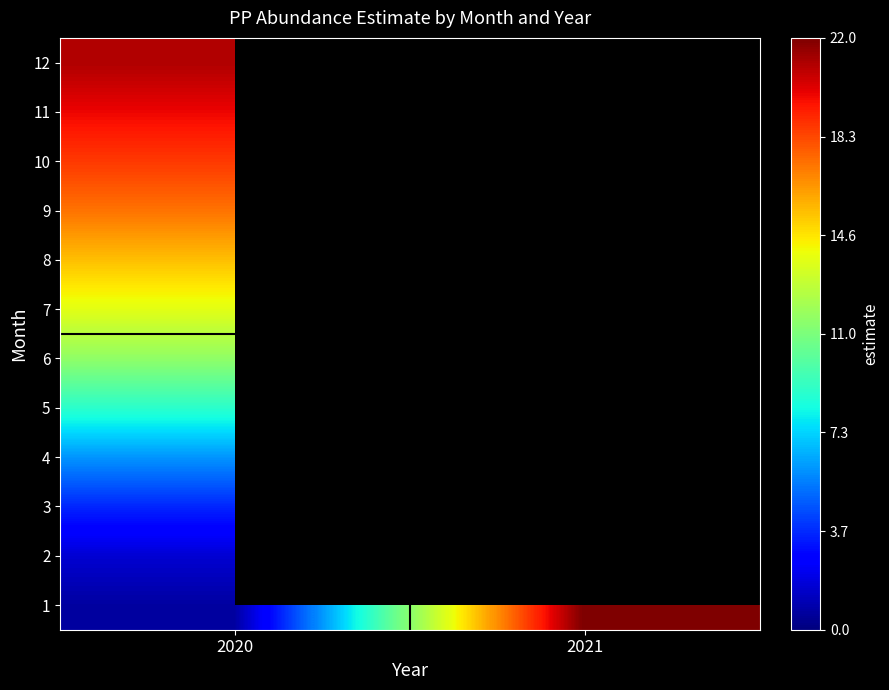

Is it true that 2 equals 1.6 at 2020?

True